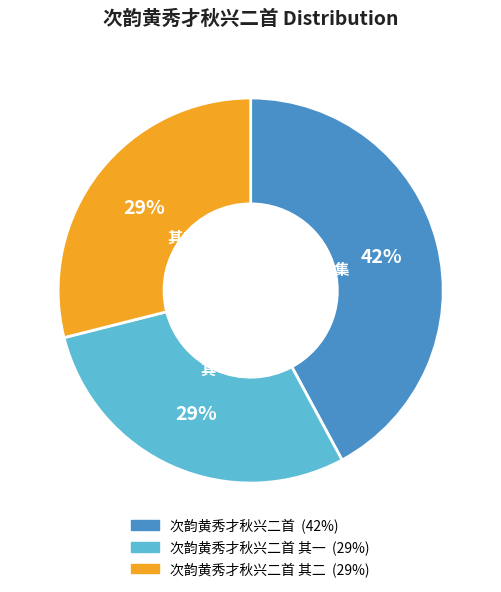

To the nearest percent, what is the difference between the largest and smallest slice percentages?

13%